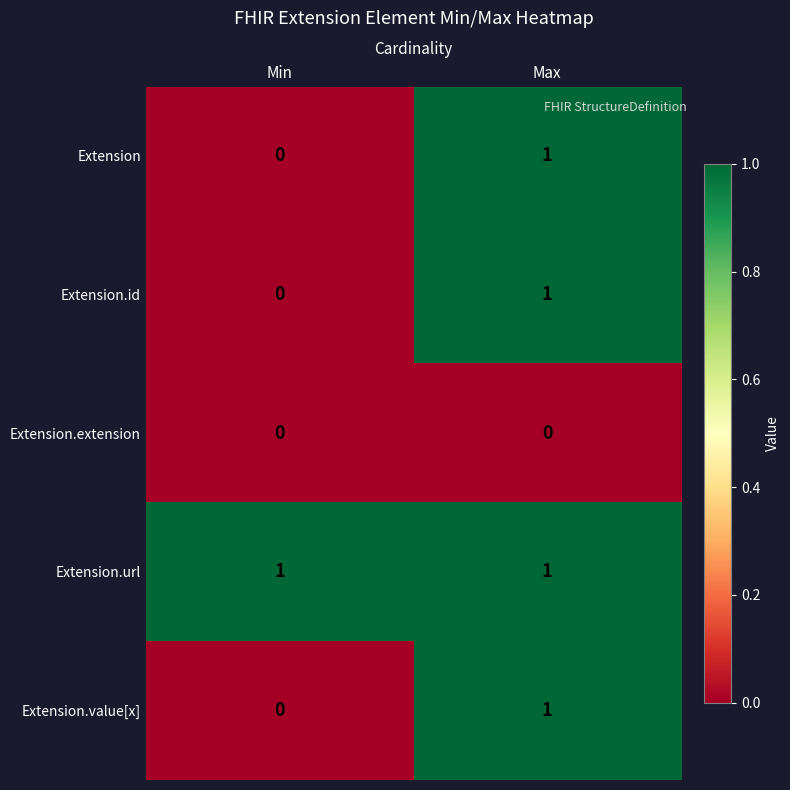

Which series has the largest total across all categories?

Extension.url